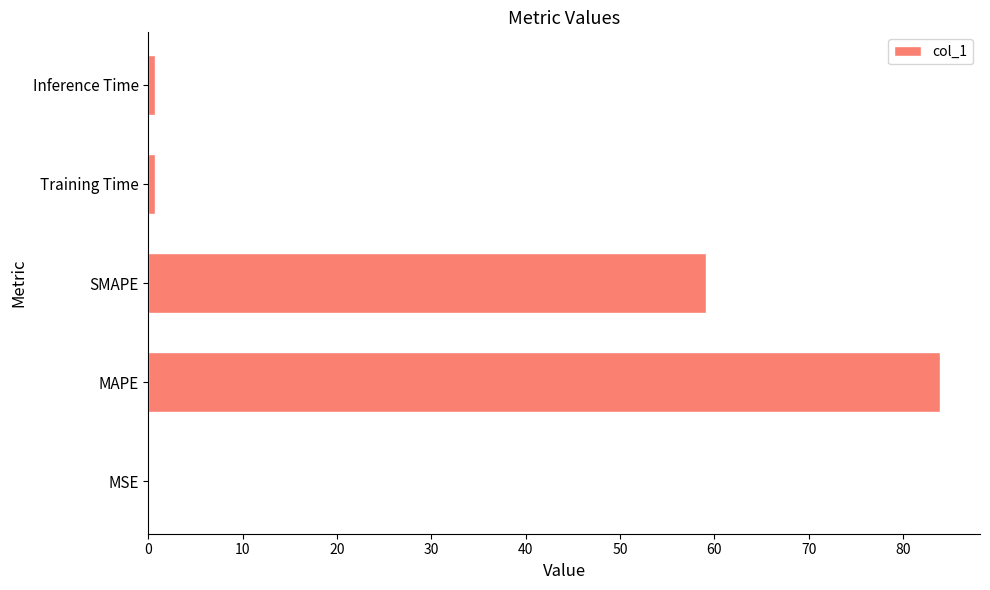

Is it true that the value at MAPE is 135.9?

False